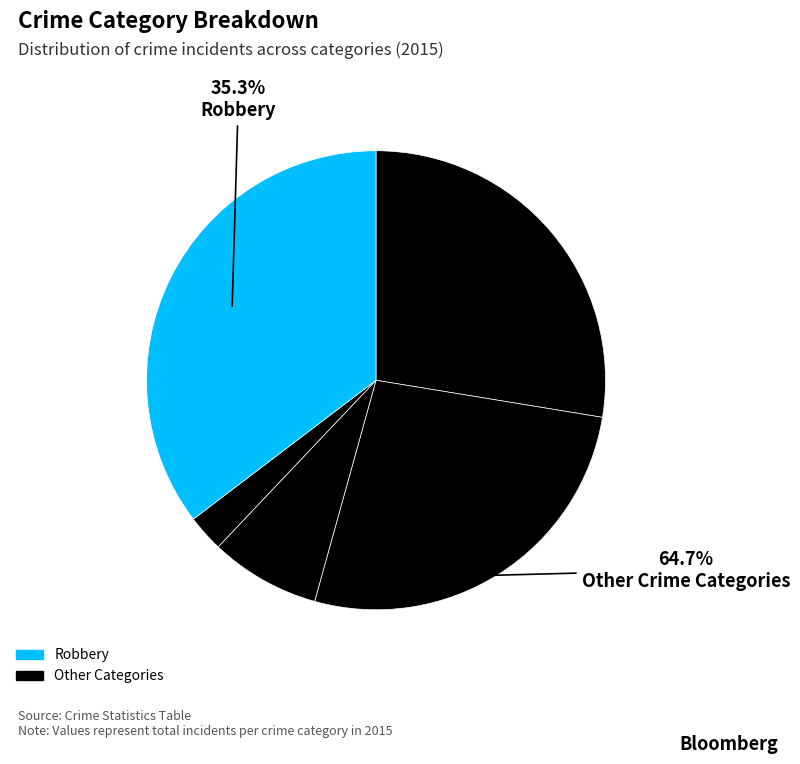

Is Robbery the majority of the pie?

No